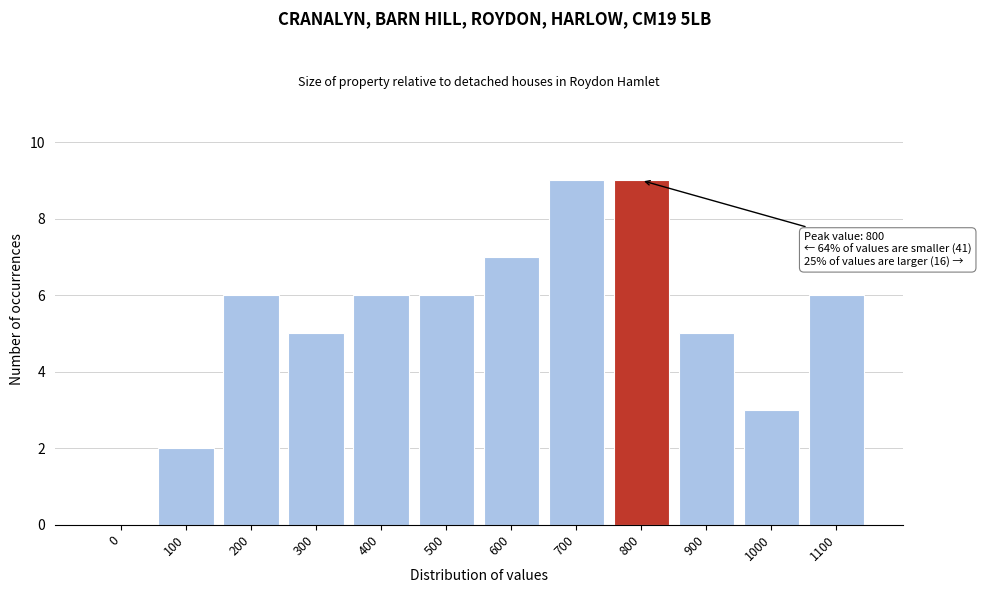

Reading left to right, what are all the values shown in this chart?

0=0	100=2	200=6	300=5	400=6	500=6	600=7	700=9	800=9	900=5	1000=3	1100=6